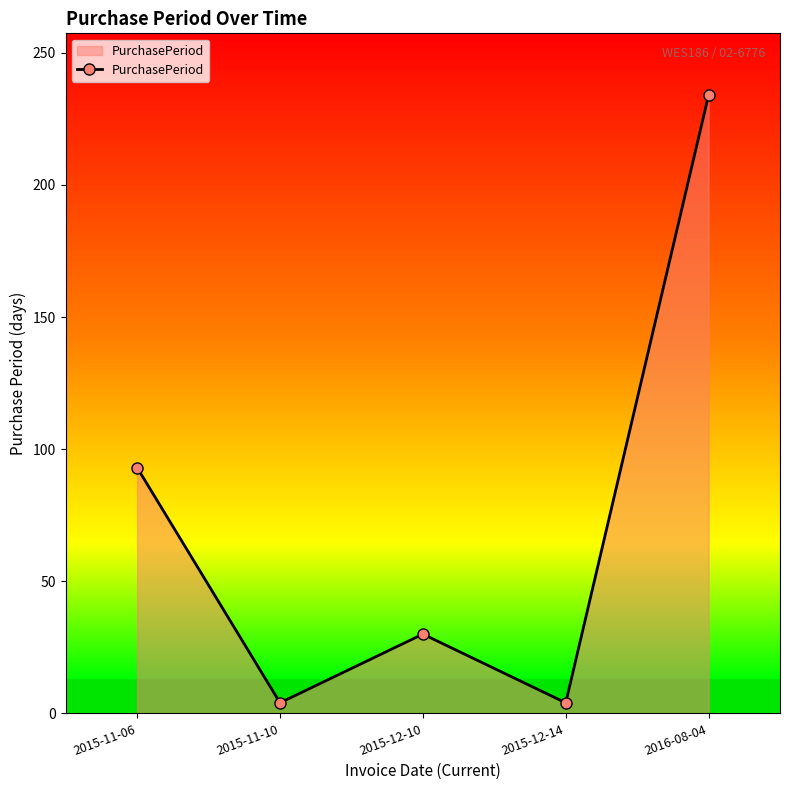

How many lines are shown in the chart?

1